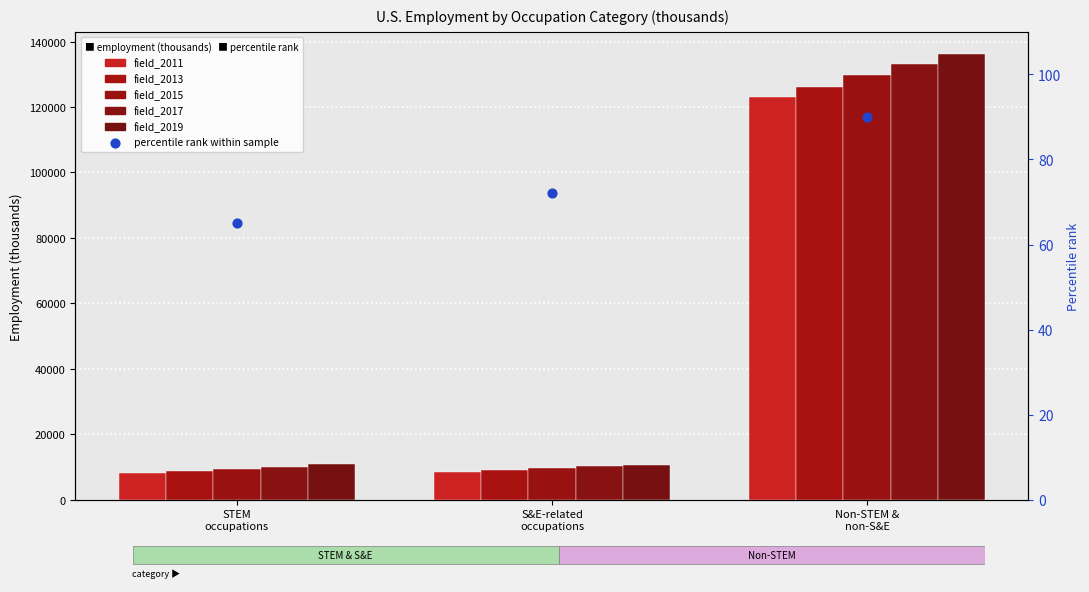

What are all the series names shown in the legend?

field_2011, field_2013, field_2015, field_2017, field_2019, percentile rank